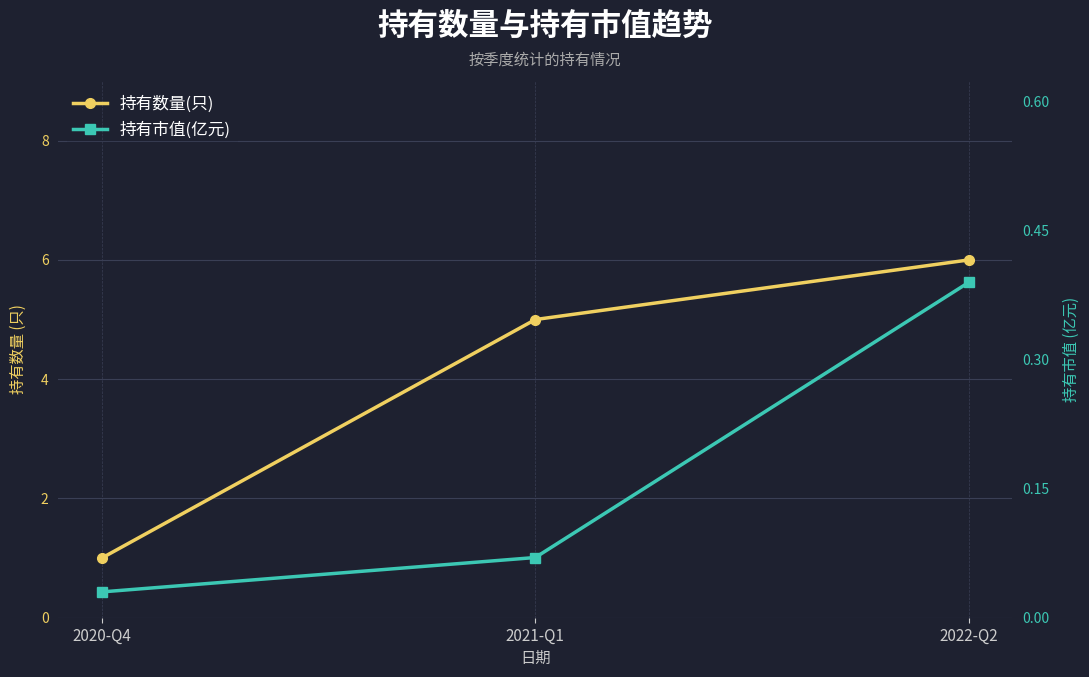

Count the 持有数量(只) values in the range 1 to 6.

3